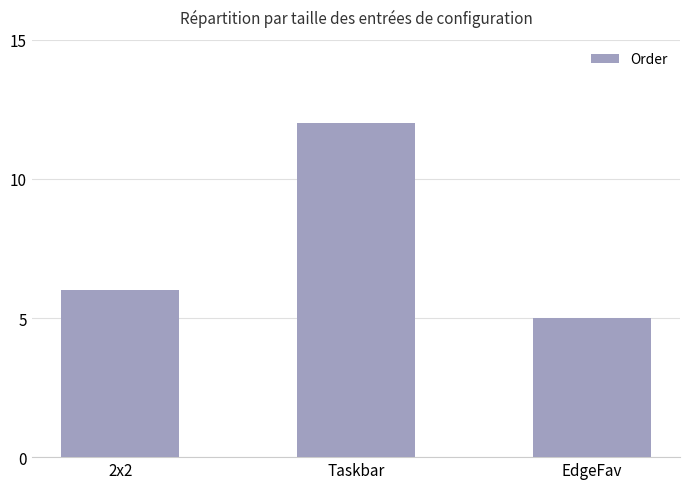

What is the approximate value at 2x2?

6